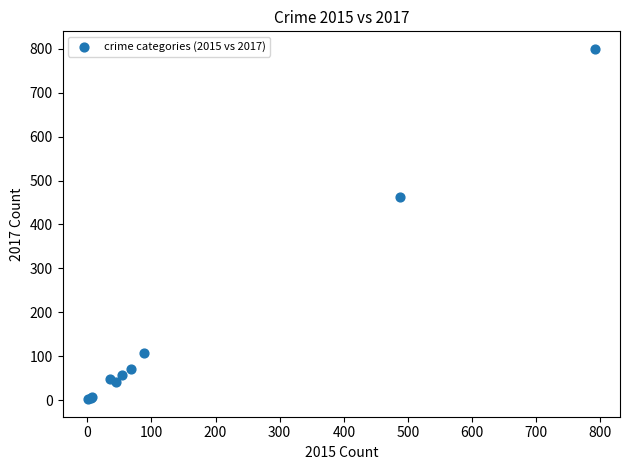

What Y value in the scatter plot is closest to 401?

463